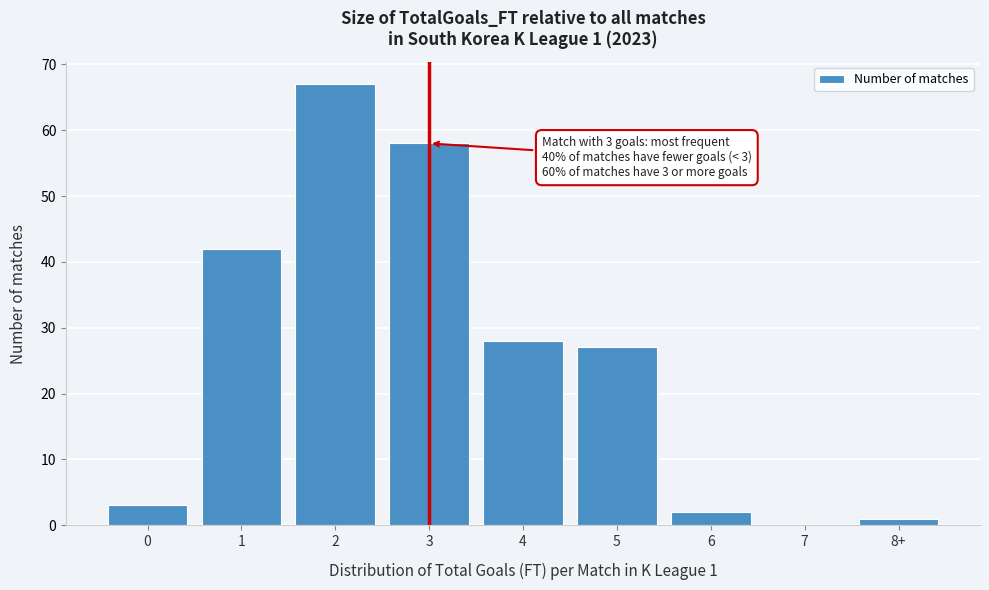

Reading right to left, what are all the values shown in this chart?

8+=1	7=0	6=2	5=27	4=28	3=58	2=67	1=42	0=3